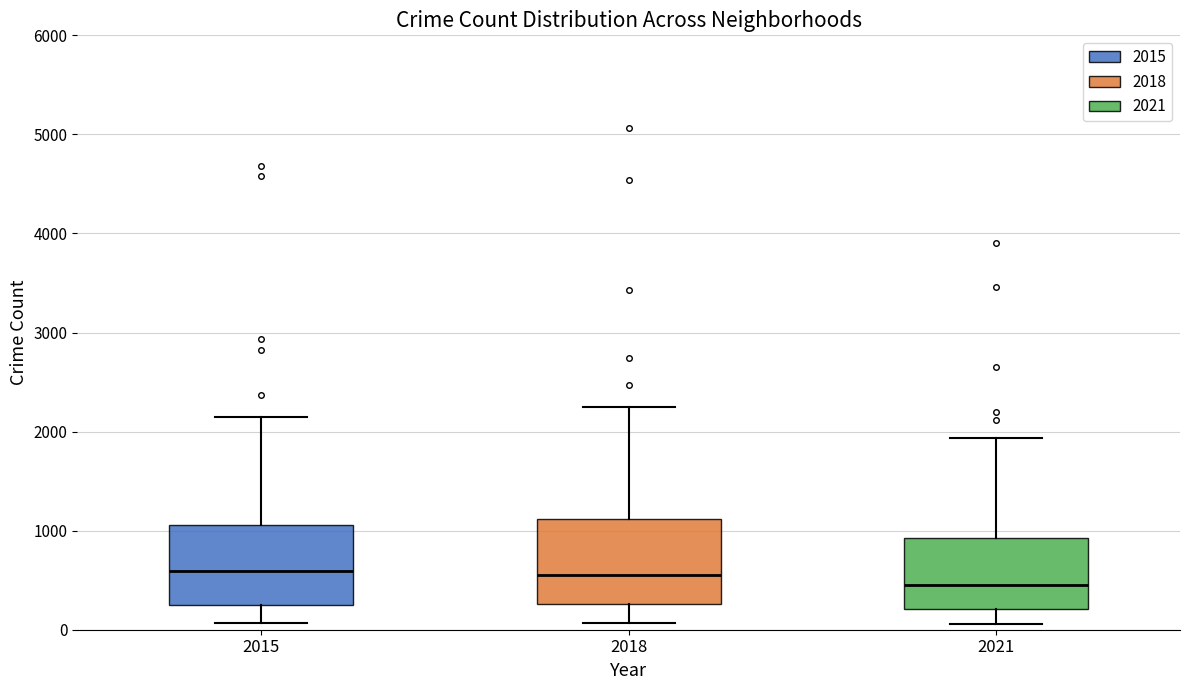

Where does the upper whisker of the box at x = 2015 end on the y-axis? The values are not printed on the chart, so give them approximately, as read against the axis.

2100